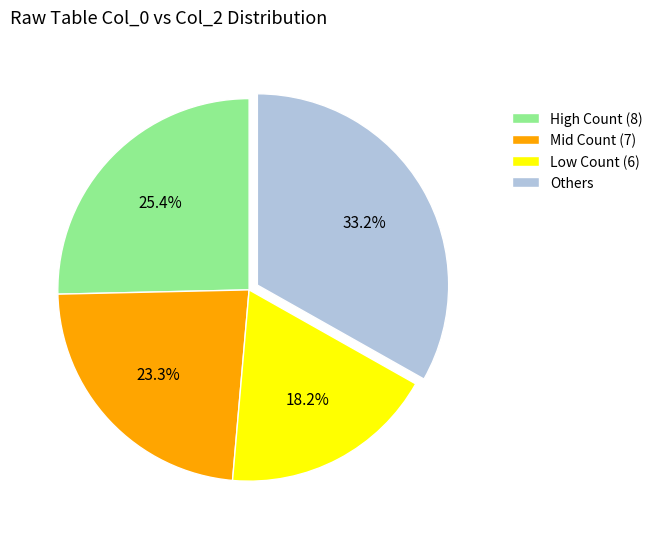

What is the largest slice in the pie chart?

Others